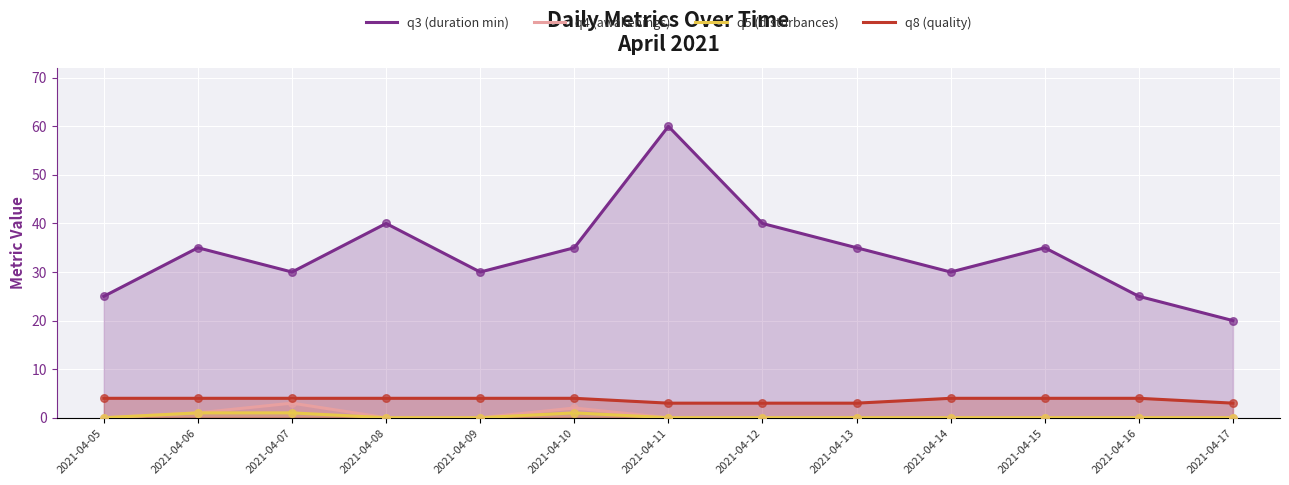

At which category is the sum across all series the highest?

2021-04-11